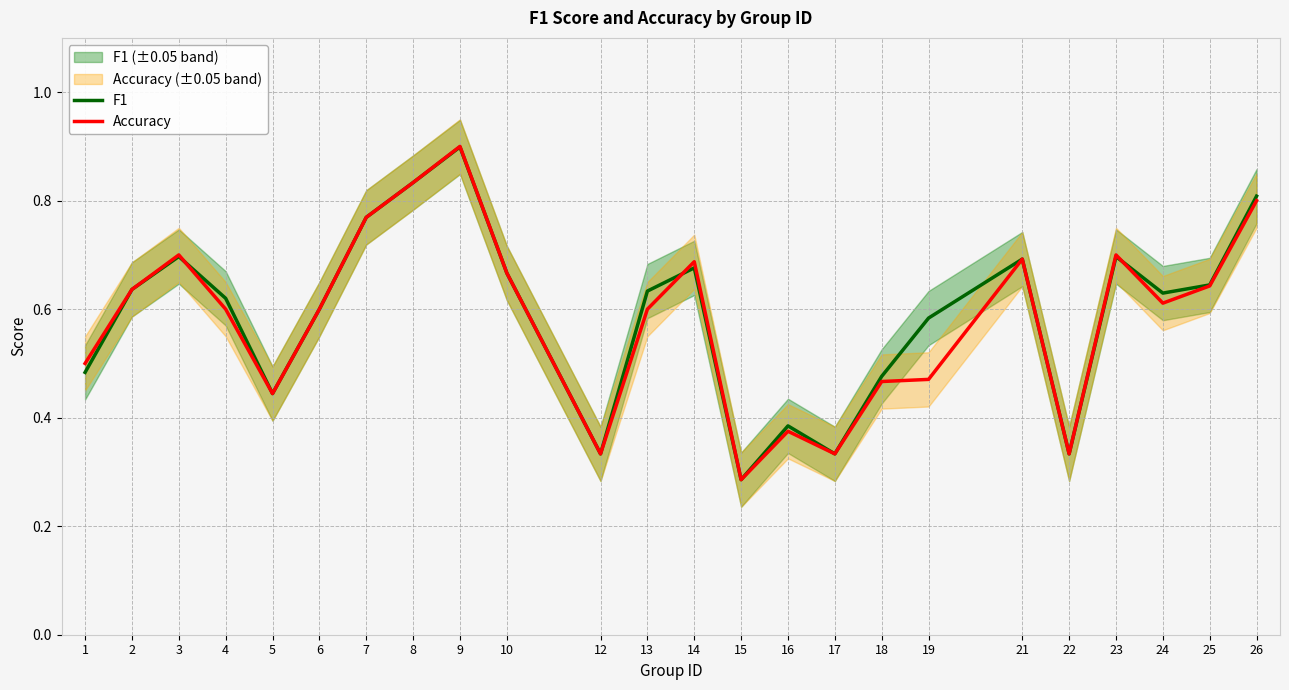

Reading left to right, extract all data points from this chart.

F1: 1=0.5	2=0.6	3=0.7	4=0.6	5=0.4	6=0.6	7=0.8	8=0.8	9=0.9	10=0.7	12=0.3	13=0.6	14=0.7	15=0.3	16=0.4	17=0.3	18=0.5	19=0.6	21=0.7	22=0.3	23=0.7	24=0.6	25=0.6	26=0.8
Accuracy: 1=0.5	2=0.6	3=0.7	4=0.6	5=0.4	6=0.6	7=0.8	8=0.8	9=0.9	10=0.7	12=0.3	13=0.6	14=0.7	15=0.3	16=0.4	17=0.3	18=0.5	19=0.5	21=0.7	22=0.3	23=0.7	24=0.6	25=0.6	26=0.8